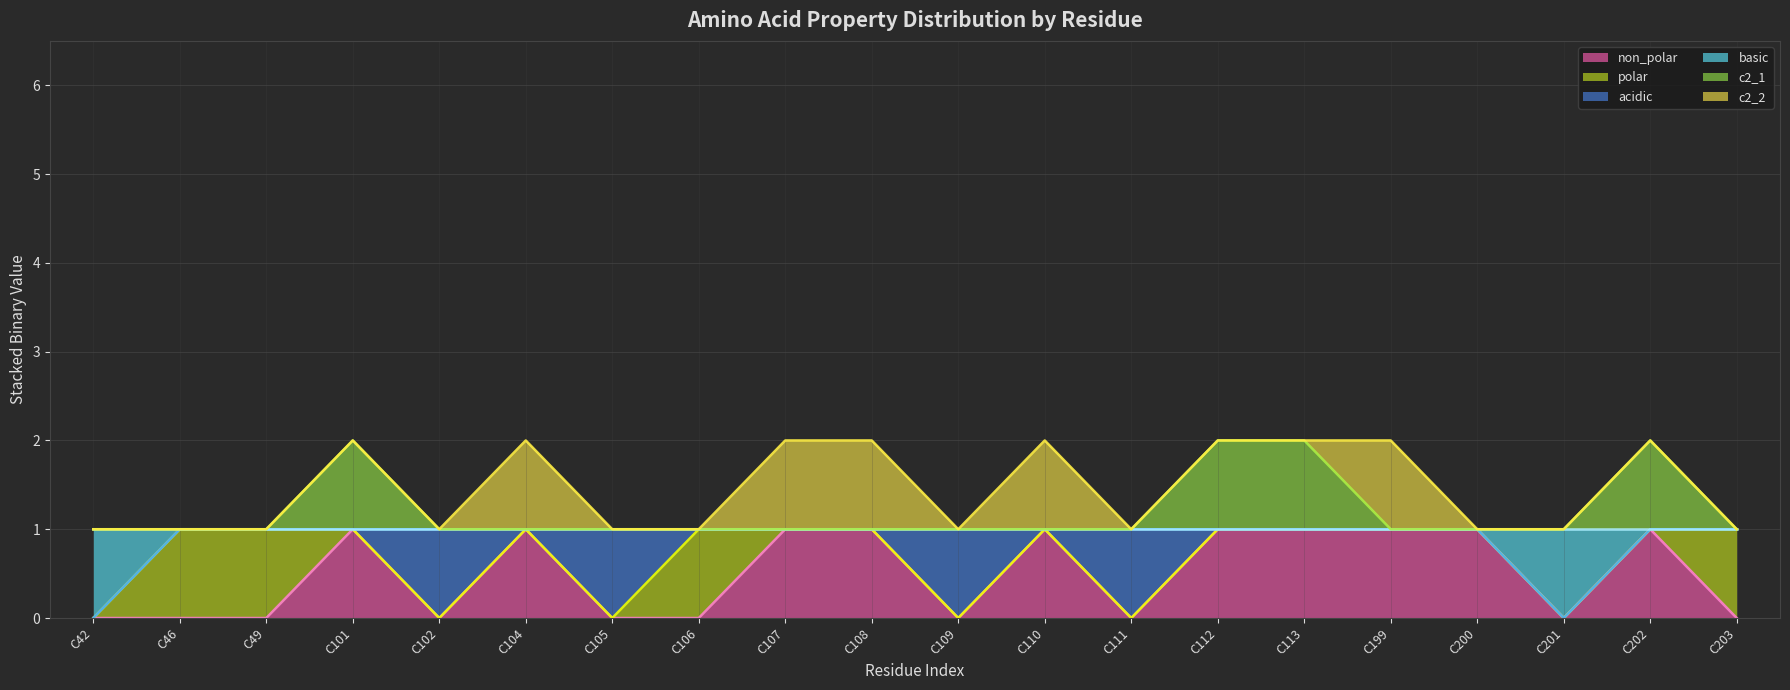

Which series has the largest total across all categories?

c2_2 (line)